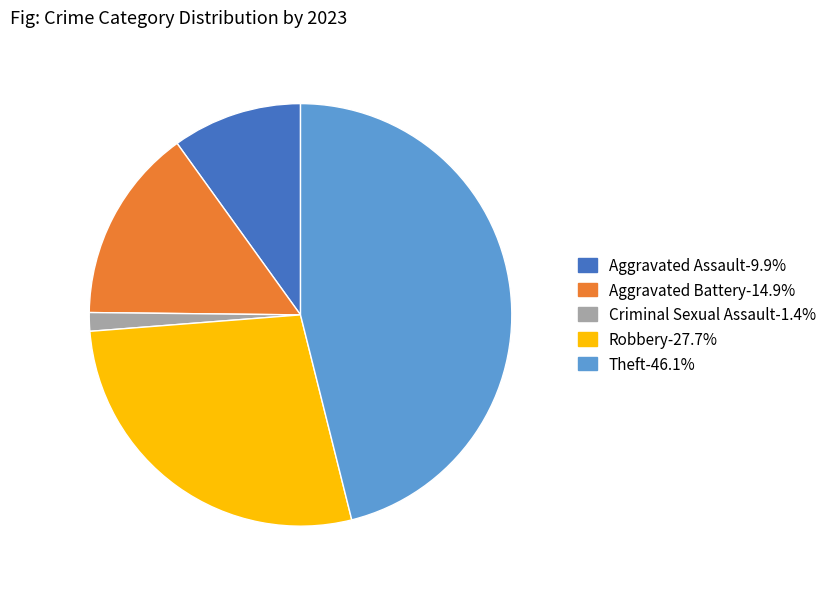

Which category has the biggest portion of the pie?

Theft